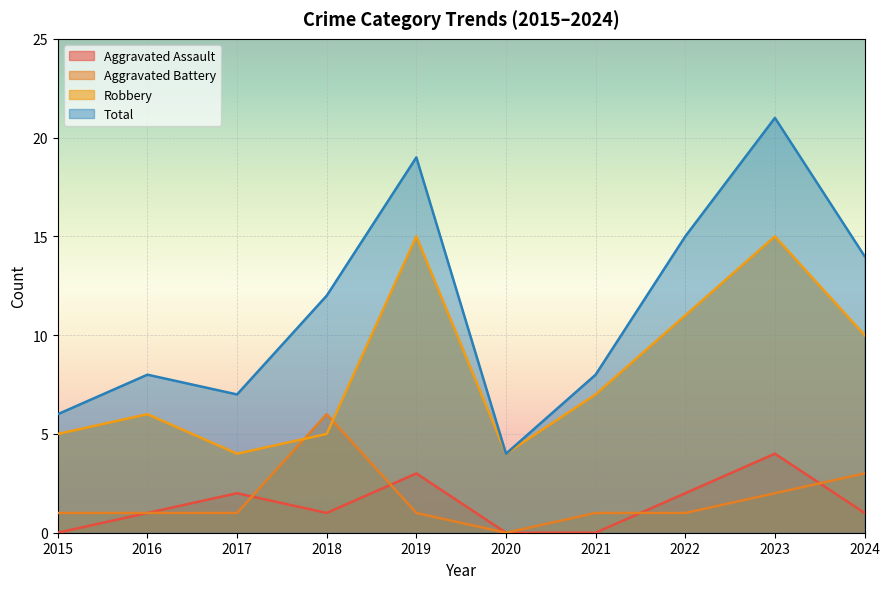

Where is Robbery nearest to the value 9?

2024